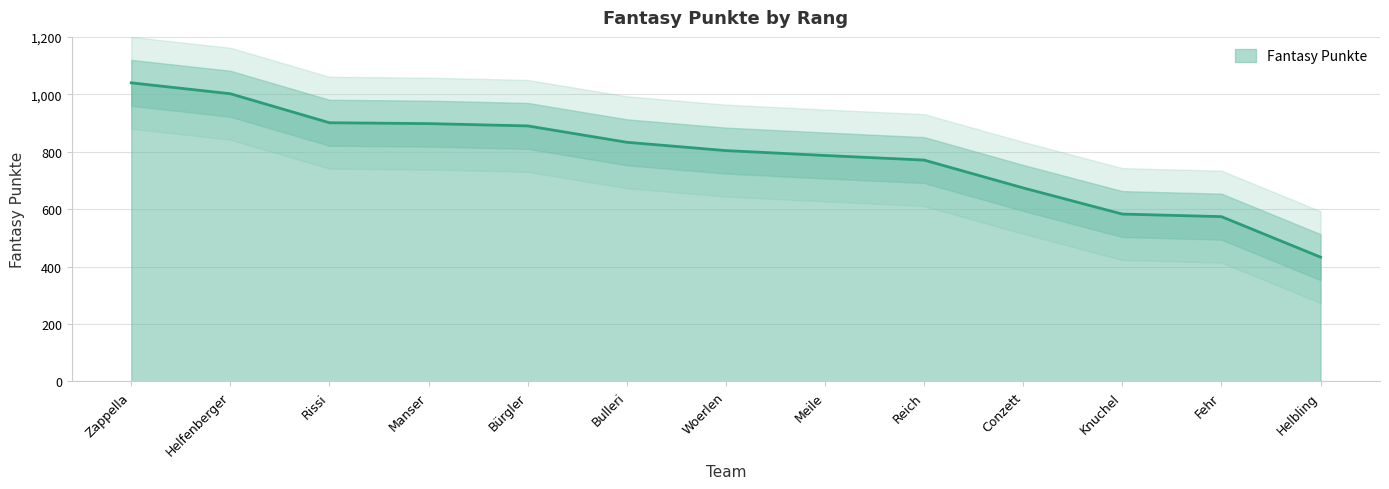

What is the maximum value shown in the chart?

1040